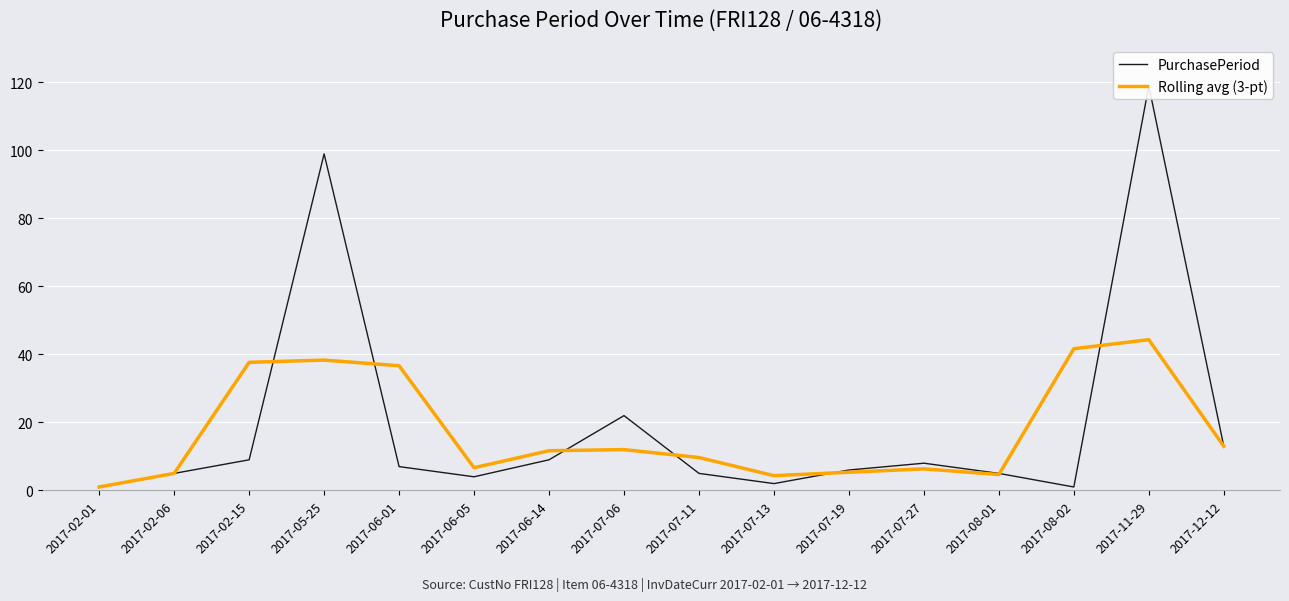

How many data points in Rolling avg (3-pt) are less than 11?

8